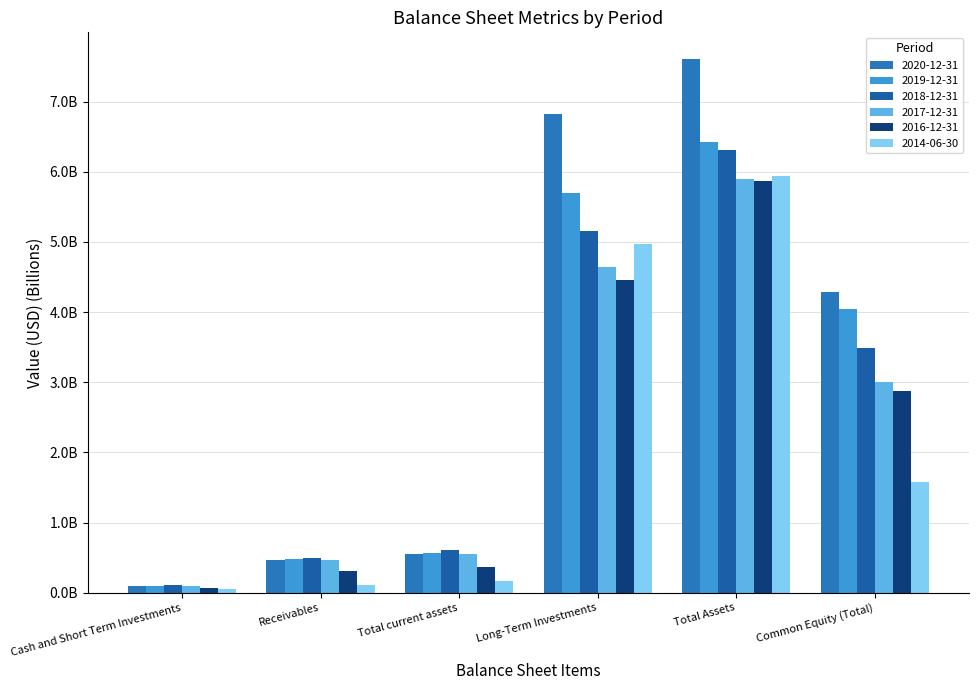

Where is 2017-12-31 nearest to the value 2?

Common Equity (Total)